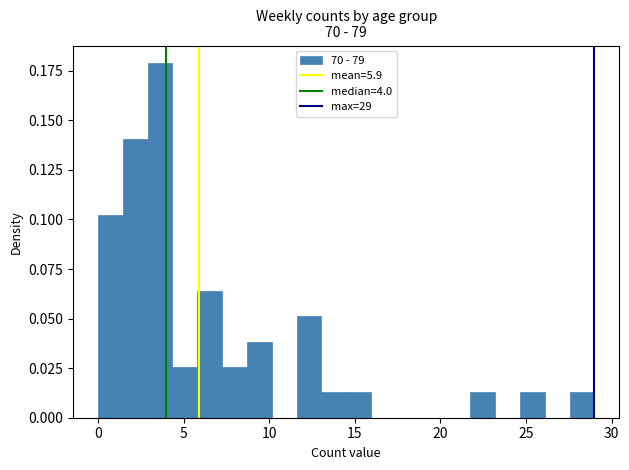

Read against the x-axis, roughly where is the centre of the tallest bar?

3.5